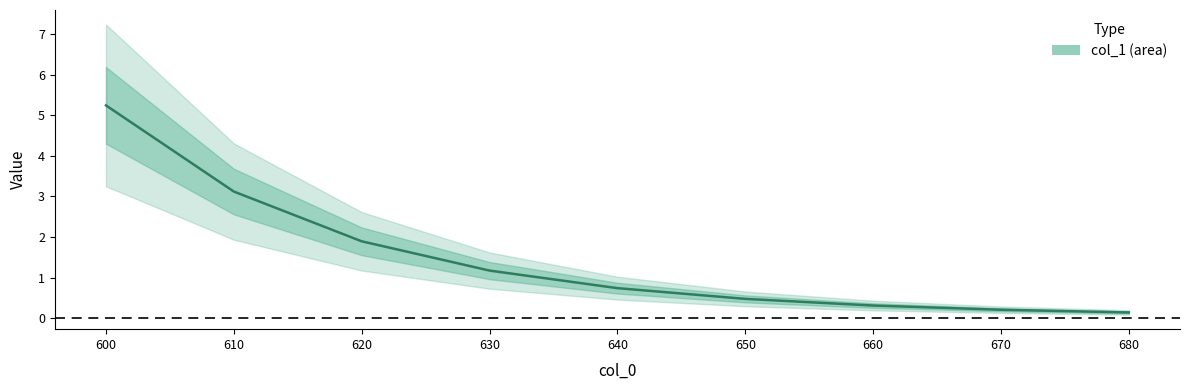

What is the value of the 8th point from the left?

0.2